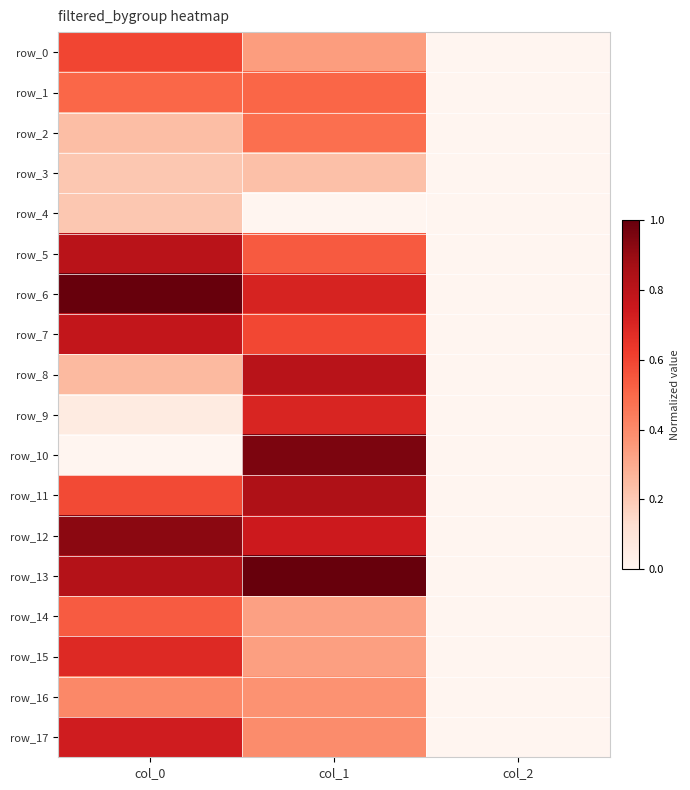

At how many categories does at least one series exceed 0?

2